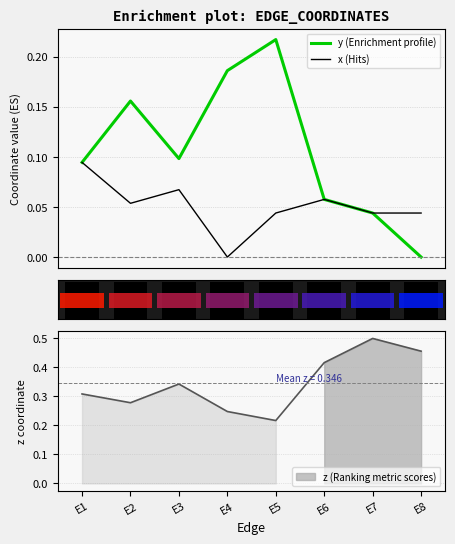

The y (Enrichment profile) series shows 0.1 at E1. True or false?

False